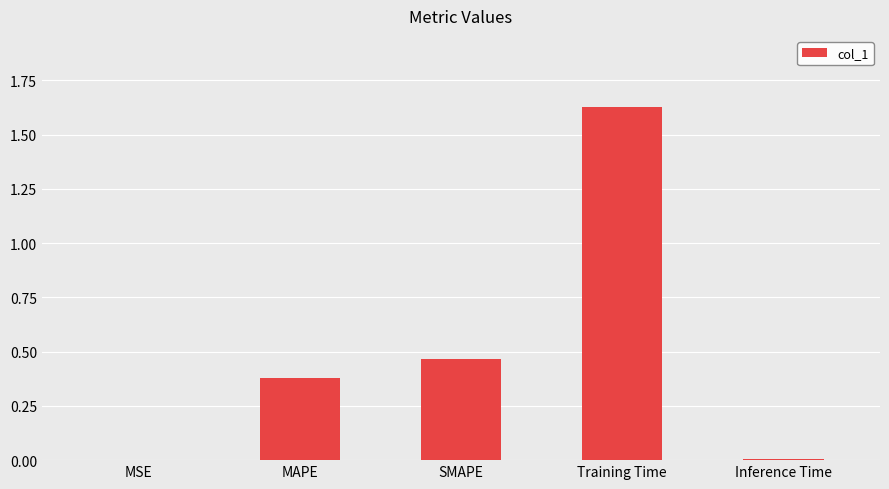

Are the bars horizontal?

No